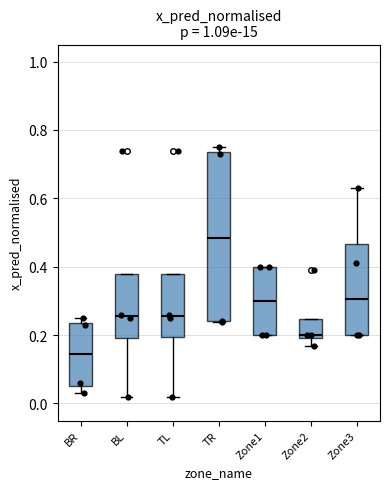

Comparing the boxes themselves (not the whiskers), which one is the tallest?

TR